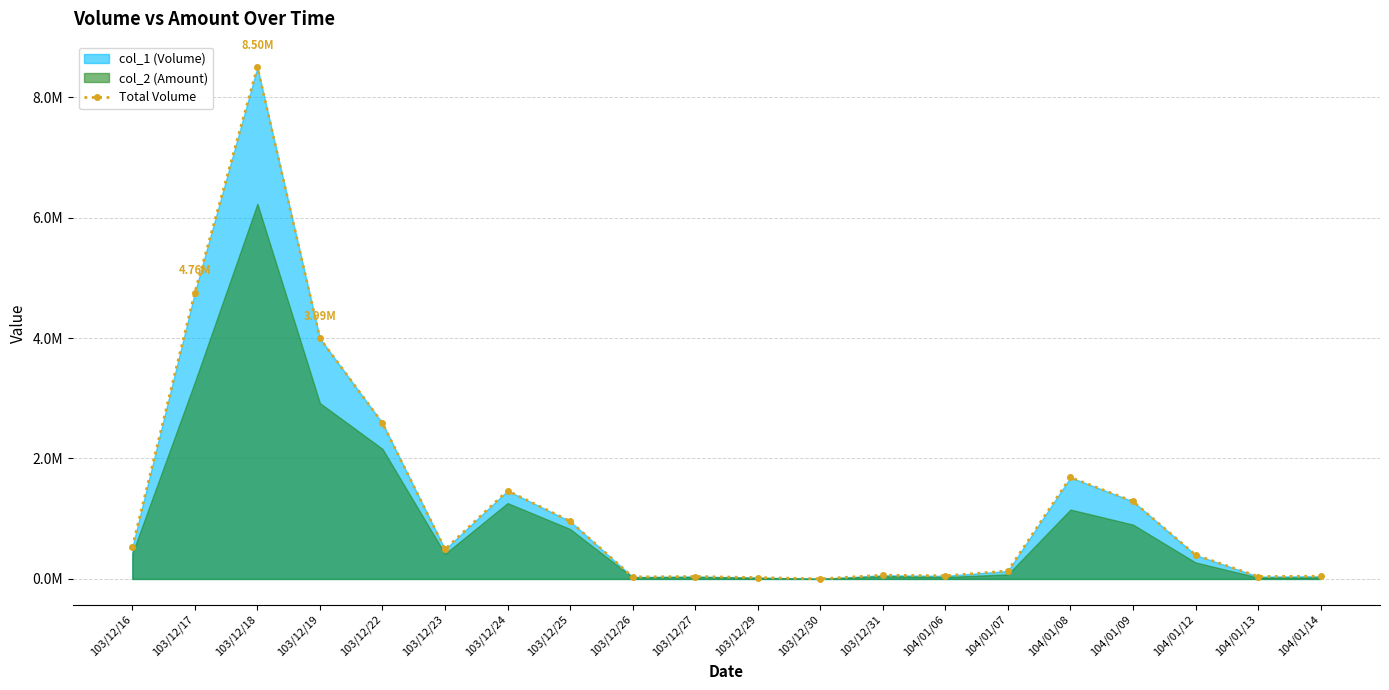

Where does the data first go above 491000?

103/12/16